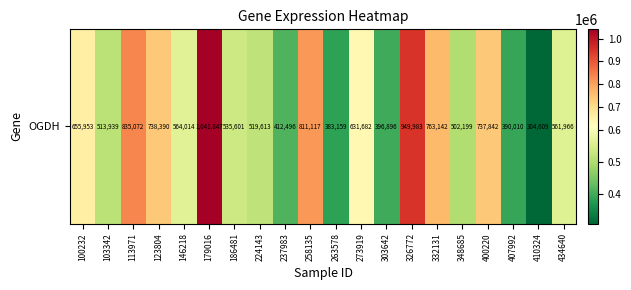

Between 258135 and 186481, which is larger?

258135